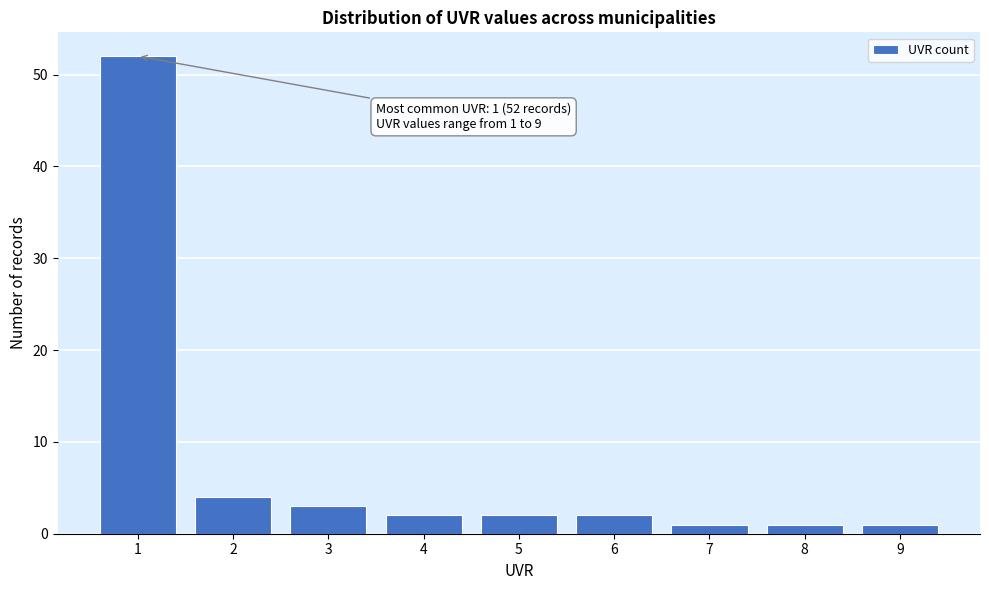

Reading left to right, transcribe all the data shown in this chart.

1=52	2=4	3=3	4=2	5=2	6=2	7=1	8=1	9=1